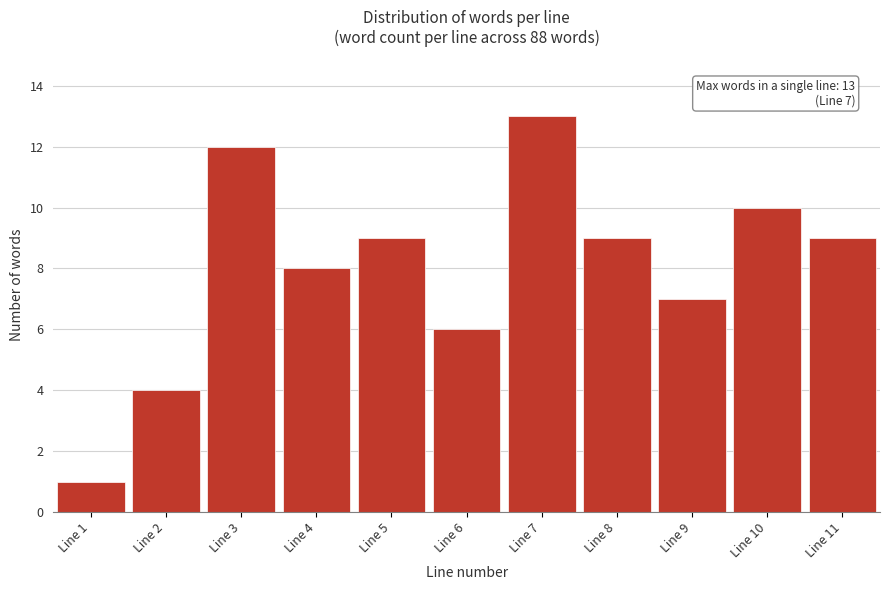

Reading left to right, what are all the values shown in this chart?

Line 1=1	Line 2=4	Line 3=12	Line 4=8	Line 5=9	Line 6=6	Line 7=13	Line 8=9	Line 9=7	Line 10=10	Line 11=9